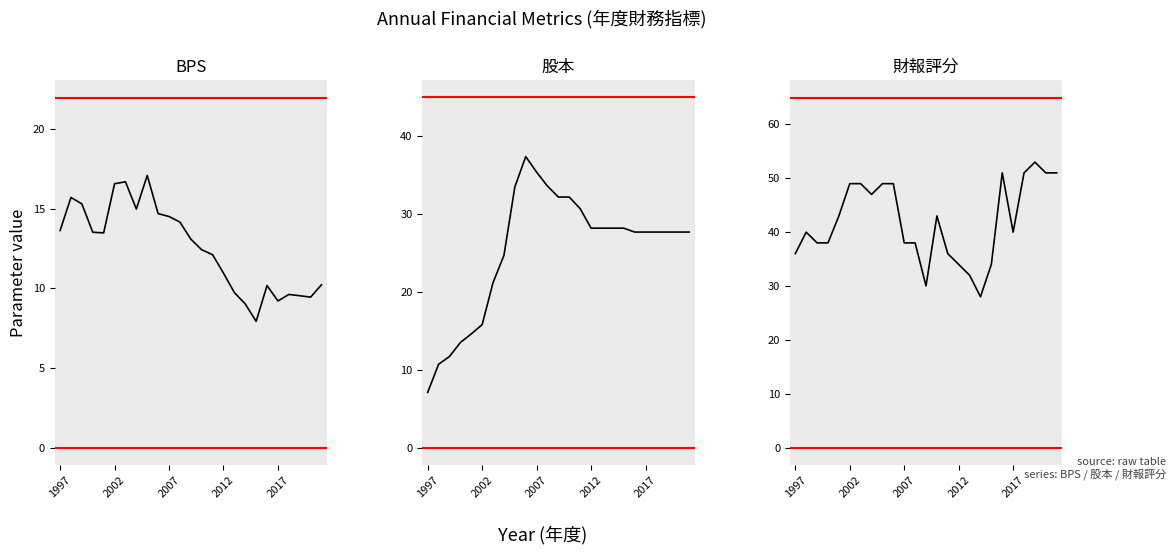

At how many categories does at least one series exceed 9?

25